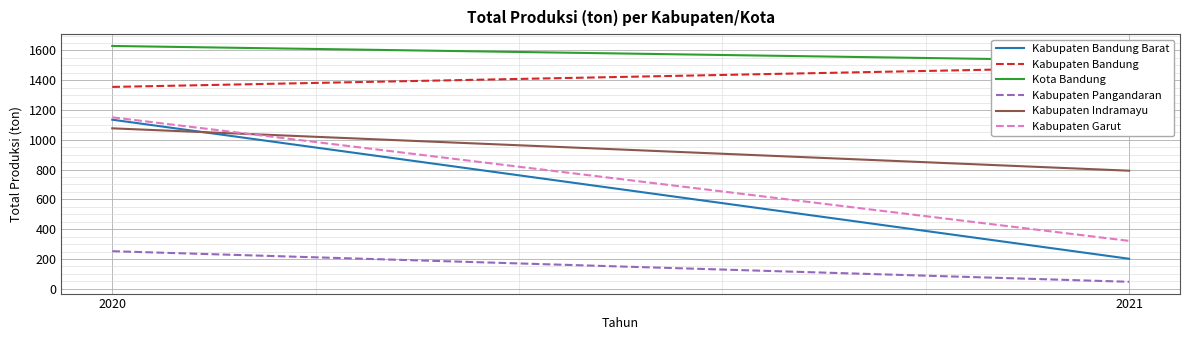

What is the highest value of the Kabupaten Pangandaran series?

252.0